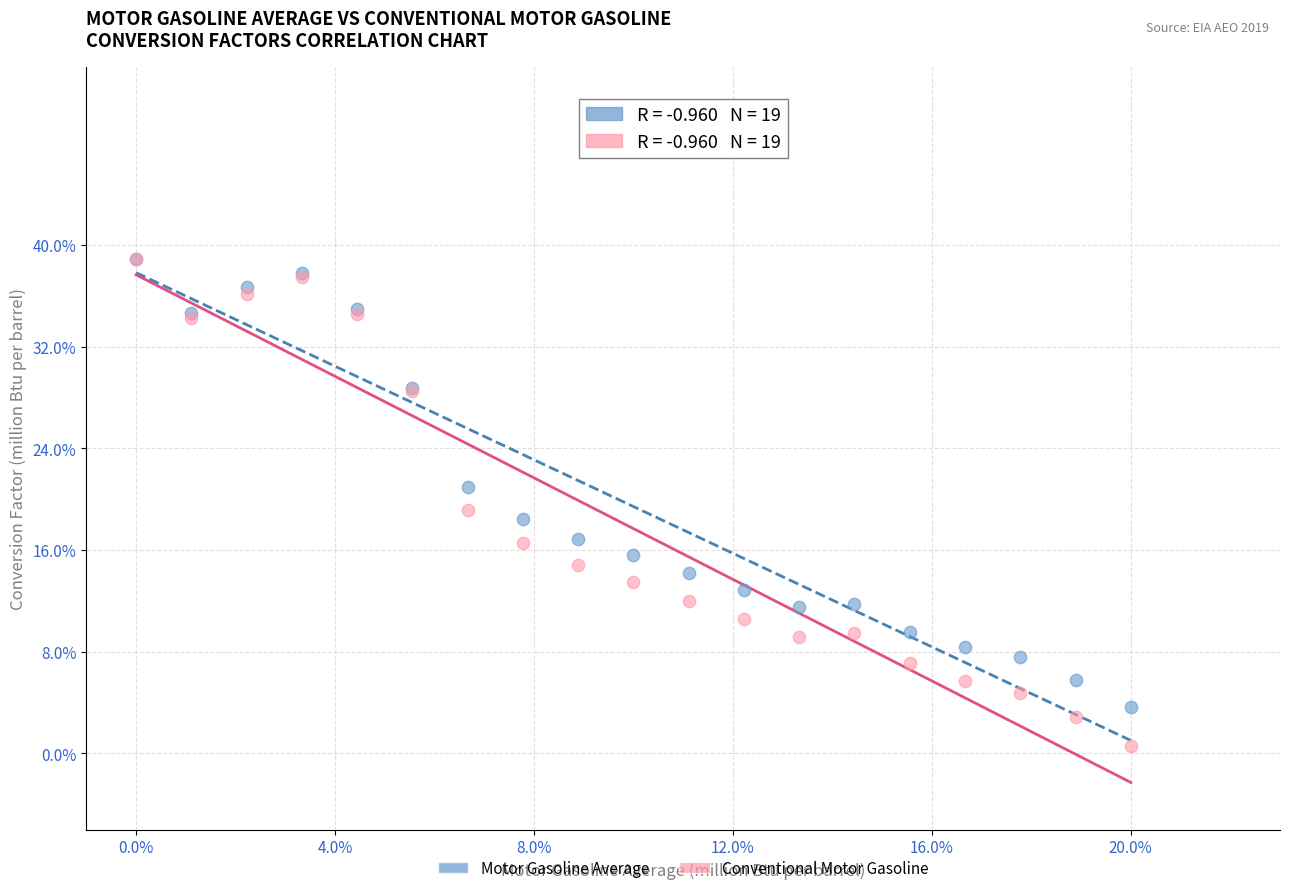

Which series contains the lowest Y value?

Conventional Motor Gasoline